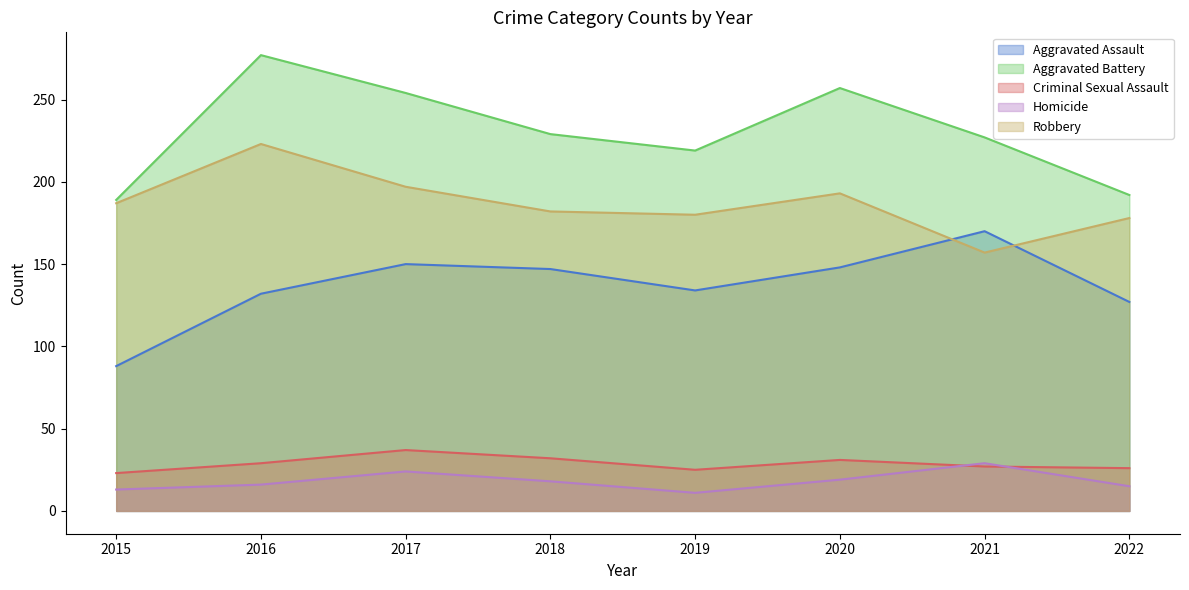

How many categories are shown in the chart?

8